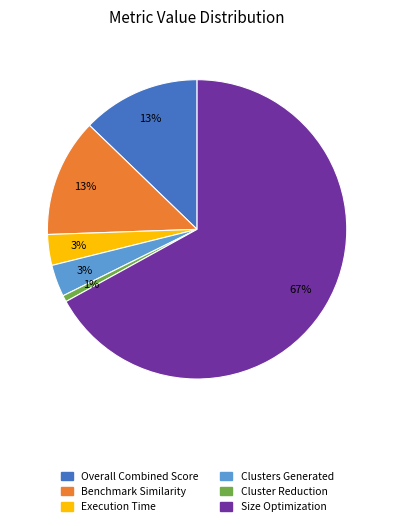

To the nearest percent, what is the difference between the largest and smallest slice percentages?

66%